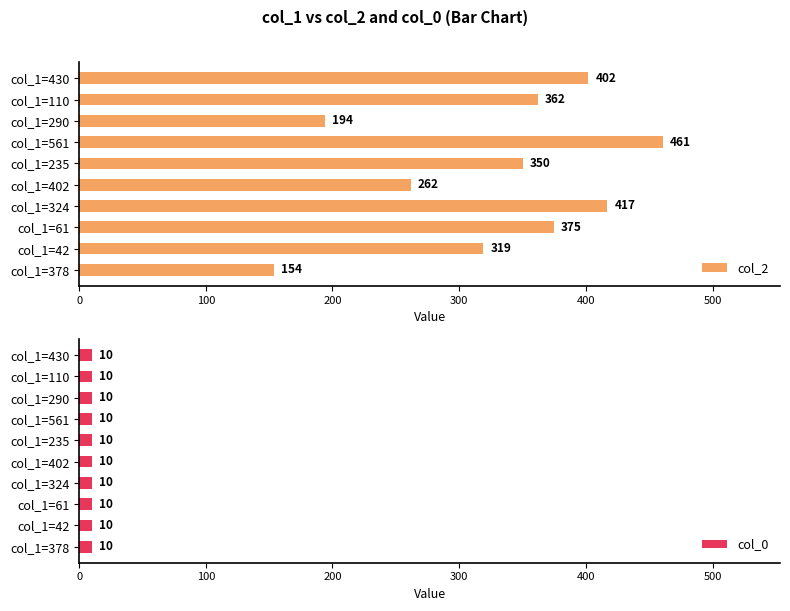

Is it true that col_2 equals 375 at col_1=61?

True